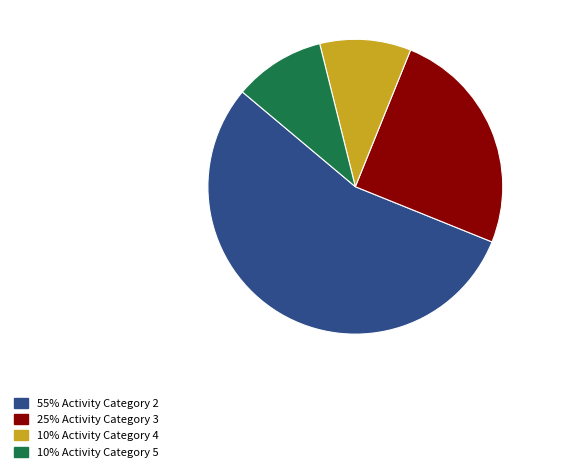

How many segments does this pie chart have?

4